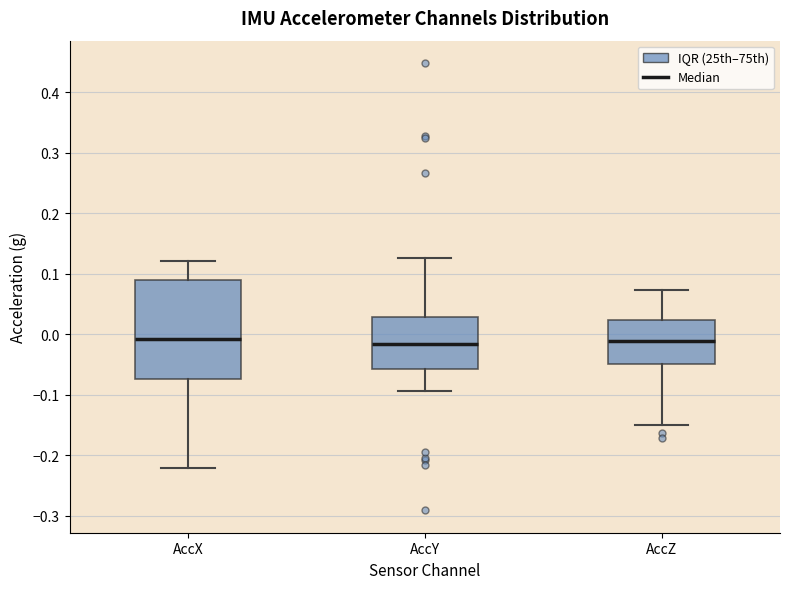

Reading left to right, transcribe this box plot: for each box, give where its median line is, the range the box spans, and where its two whiskers end, as read against the y-axis. The values are not printed on the chart, so give them approximately, as read against the axis.

AccX: median -0.01, box -0.07 to 0.09, whiskers -0.22 to 0.12
AccY: median -0.02, box -0.06 to 0.03, whiskers -0.09 to 0.13
AccZ: median -0.01, box -0.05 to 0.02, whiskers -0.15 to 0.07